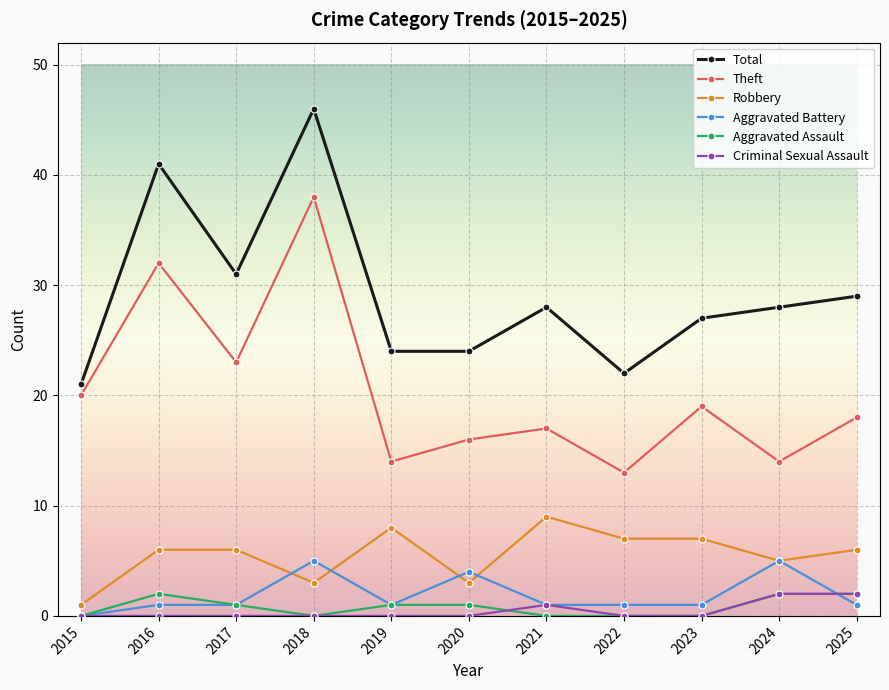

What is the difference between the highest and lowest values at 2017?

31